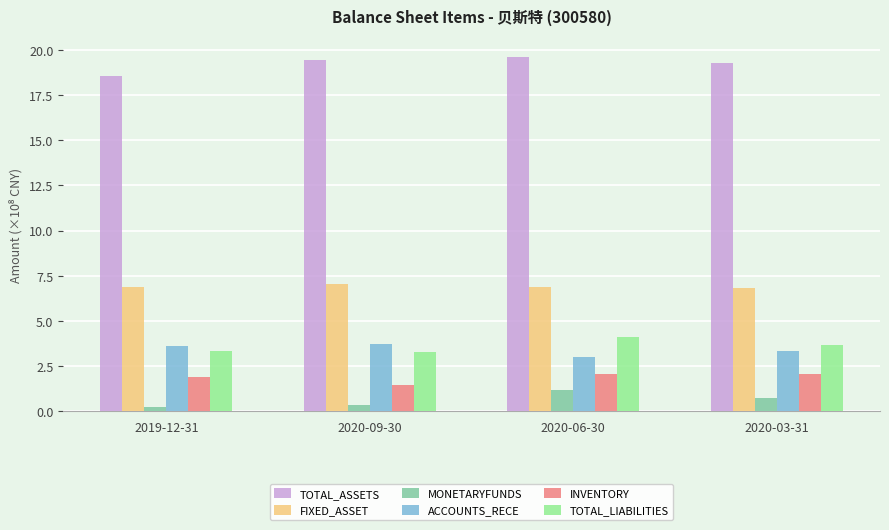

What is the sum of all MONETARYFUNDS values?

2.5